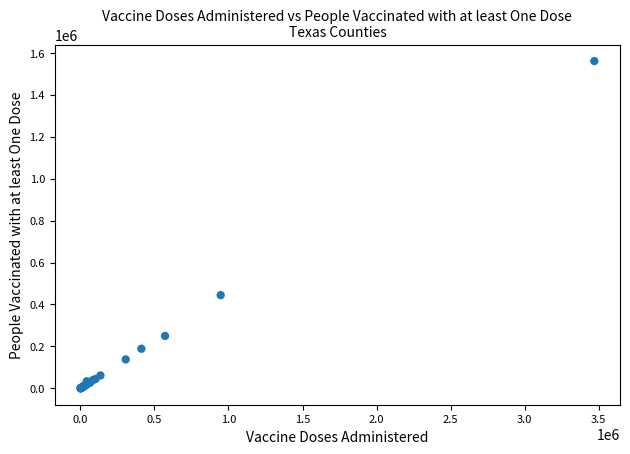

What Y value in the scatter plot is closest to 780113?

444444